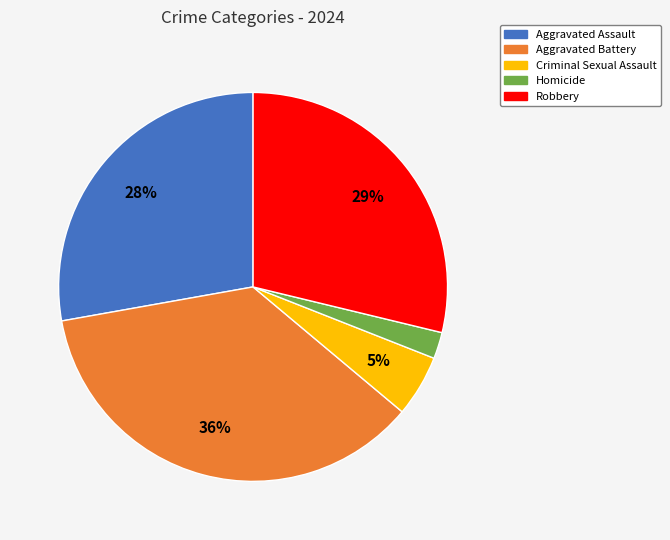

How many slices are in this pie chart?

5